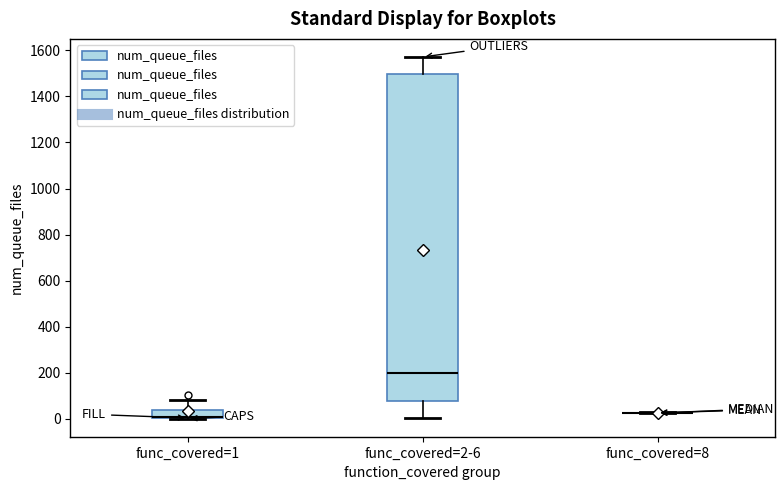

Reading left to right, transcribe this box plot: for each box, give where its median line is, the range the box spans, and where its two whiskers end, as read against the y-axis. The values are not printed on the chart, so give them approximately, as read against the axis.

func_covered=1: median 0 (drawn on the box's lower edge), box 0 to 40, whiskers 0 to 80
func_covered=2-6: median 200, box 80 to 1500, whiskers 0 to 1580
func_covered=8: box collapsed to a line at 20, whiskers 20 to 20